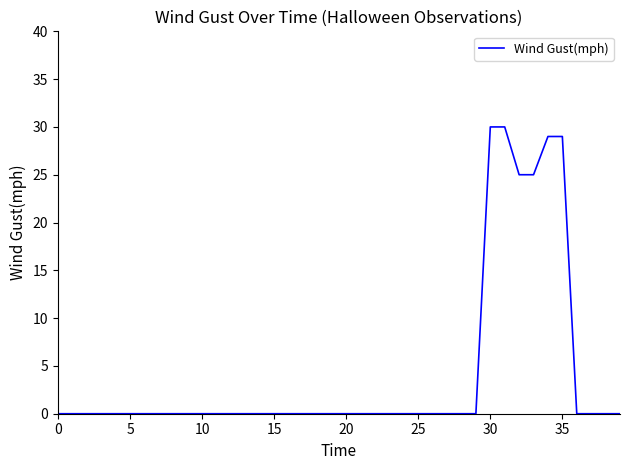

What is the difference between the maximum and minimum values?

30